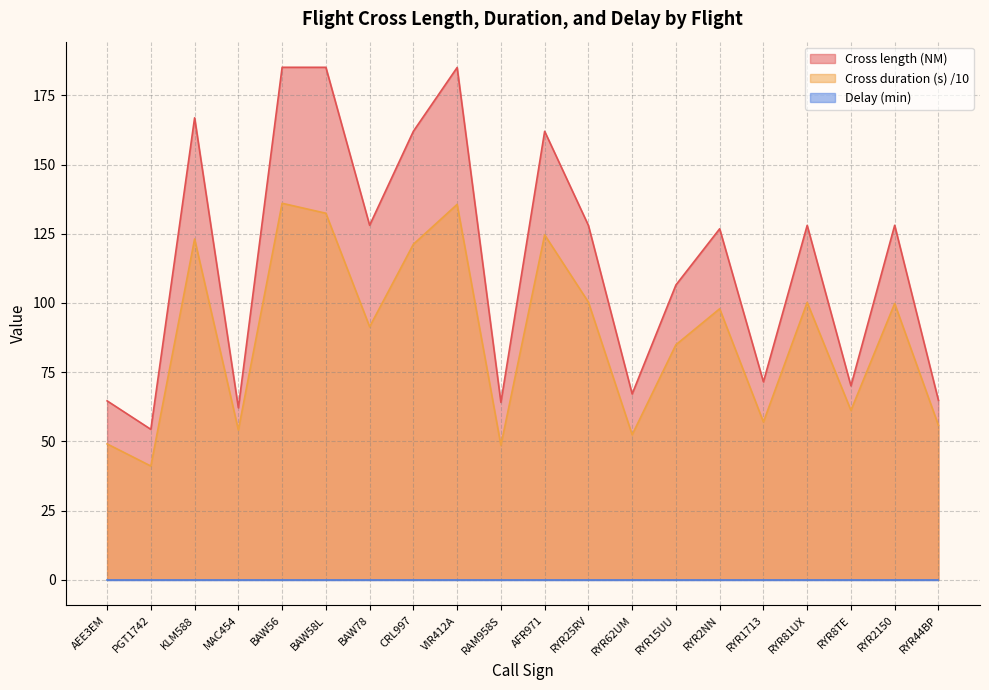

At how many categories does at least one series exceed 126?

11